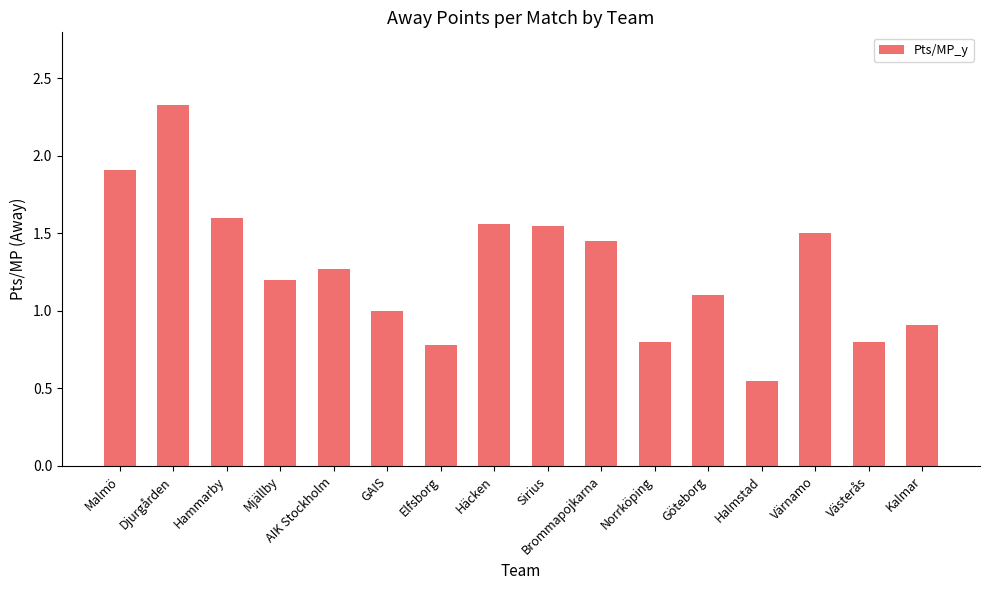

Which label corresponds to the smallest value in the chart?

Halmstad